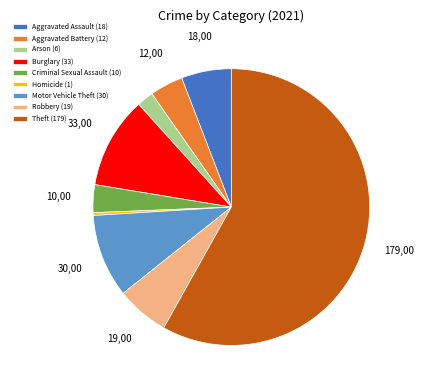

Combined, do Motor Vehicle Theft and Burglary account for over 50%?

No